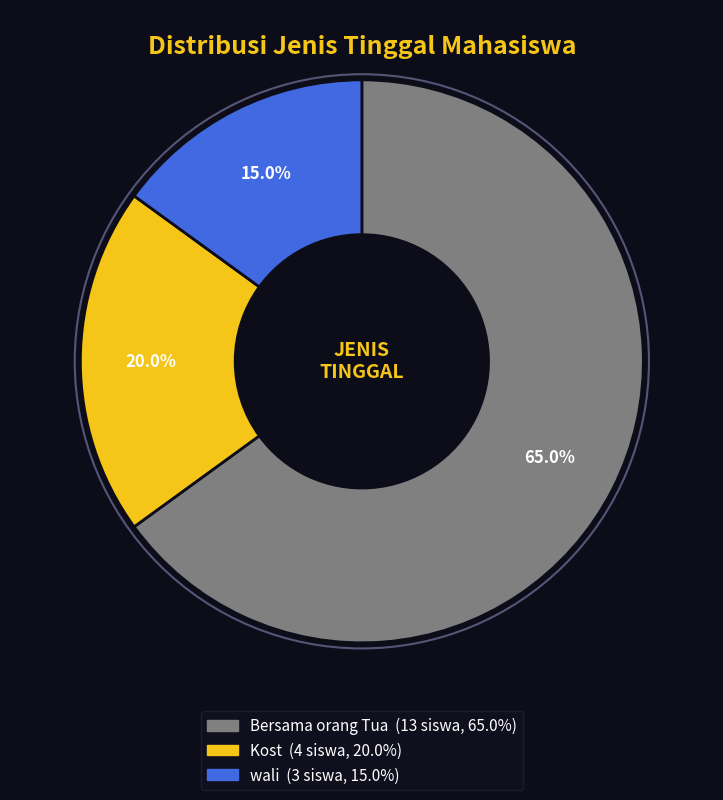

How many segments does this pie chart have?

3